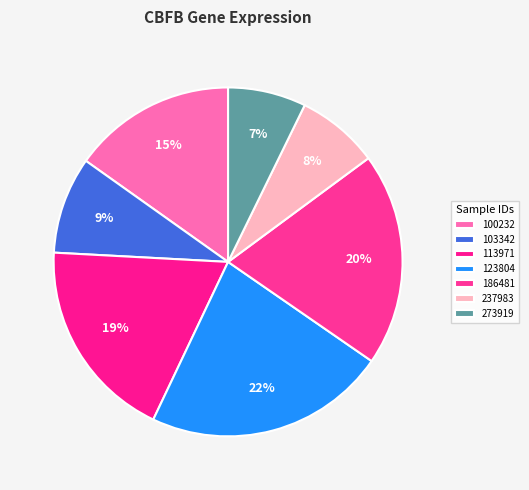

What is the total percentage of 123804 and 103342?

31.4%